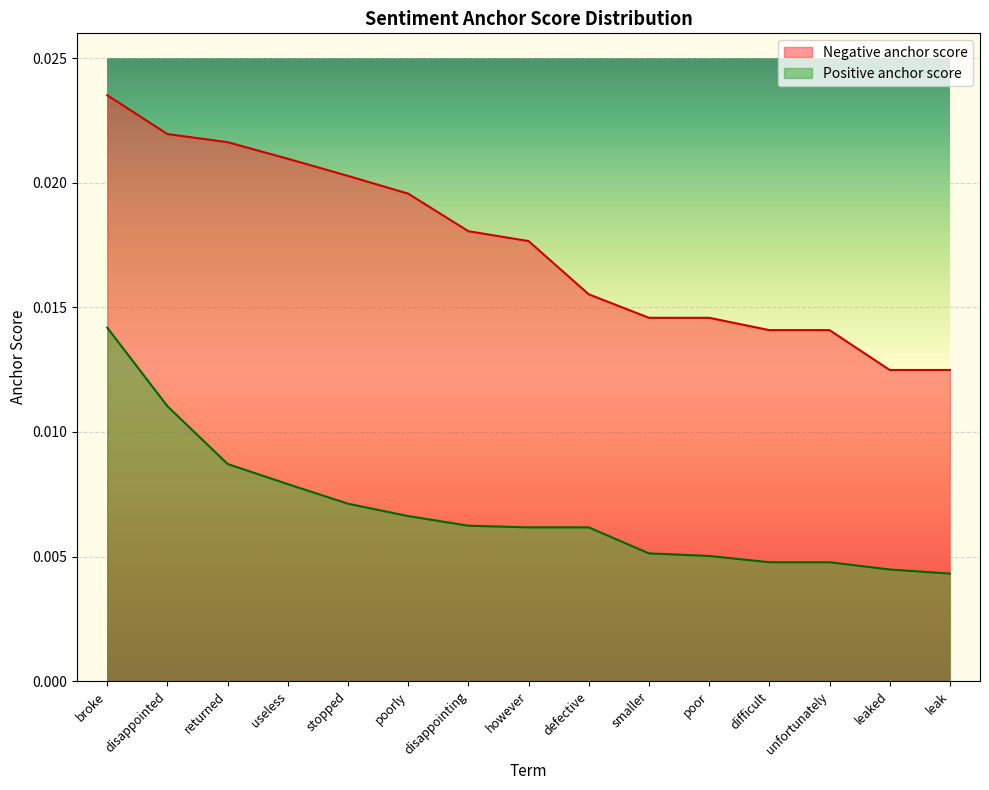

At which category is the sum across all series the highest?

broke